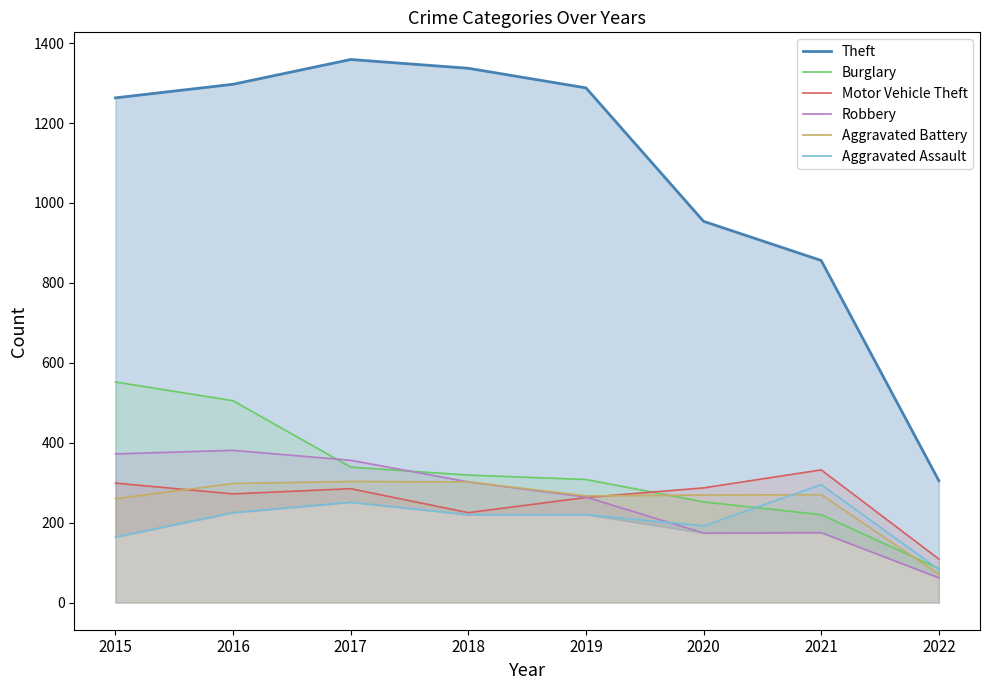

True or false: Burglary and Theft intersect in this chart.

False